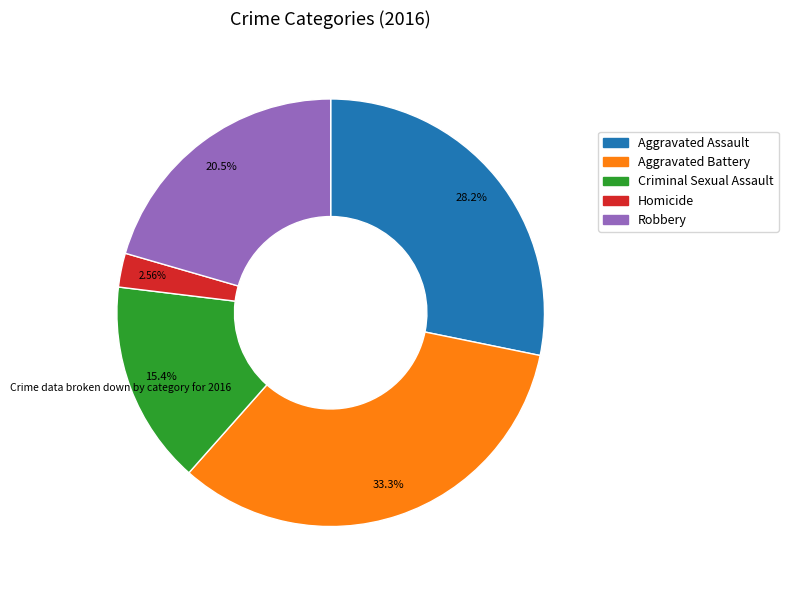

To the nearest percent, what is the difference between the Aggravated Assault and Criminal Sexual Assault slice percentages?

13%